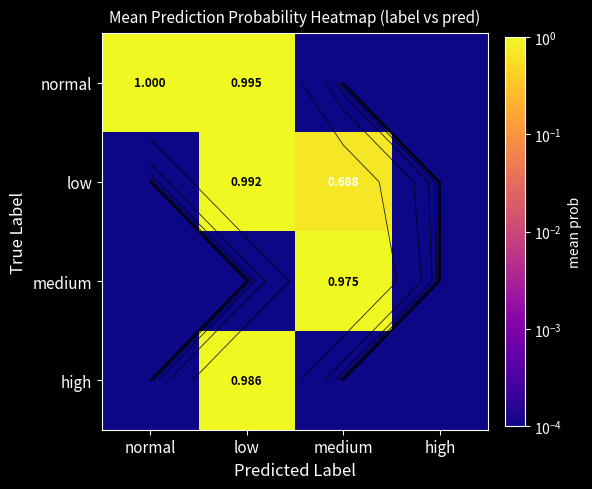

True or false: medium has a value of 1.0 at medium.

True